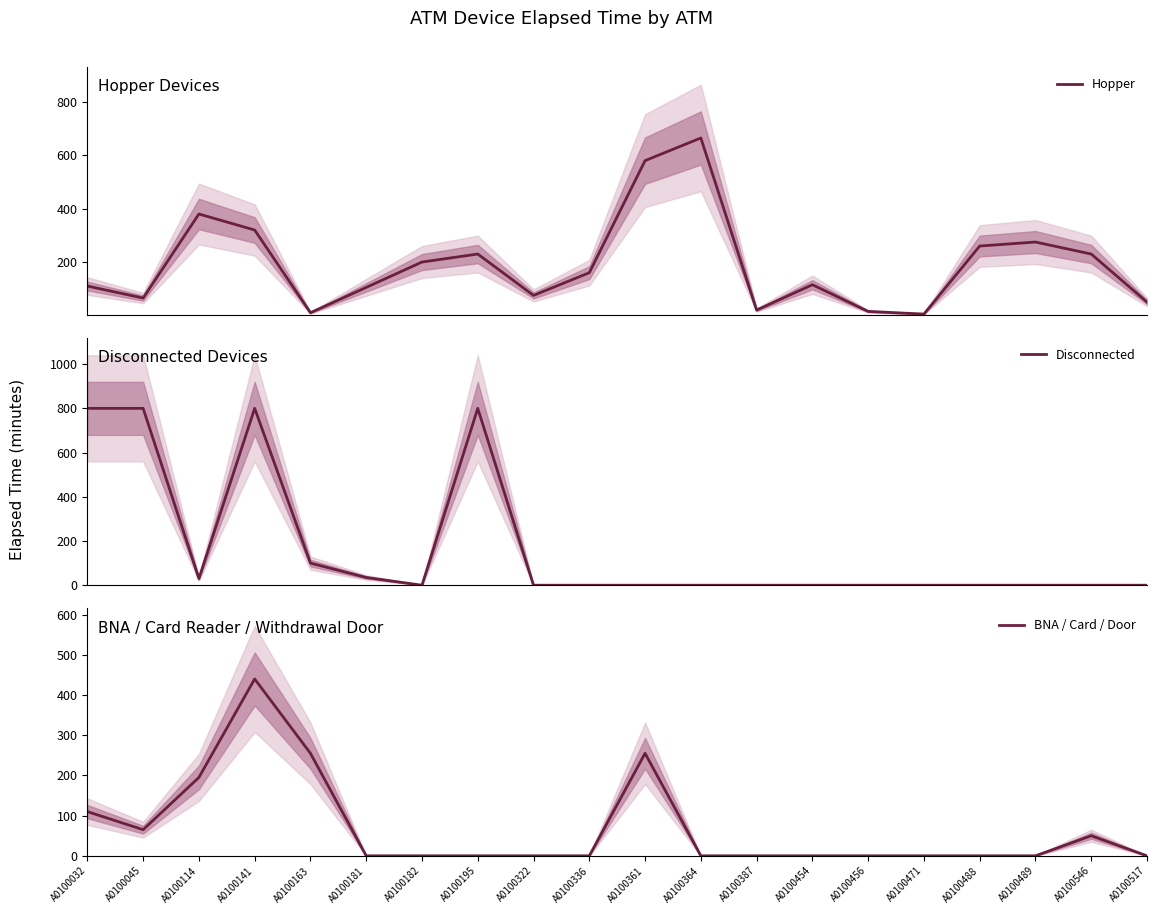

What is the label of the 4th point from the left?

A0100141